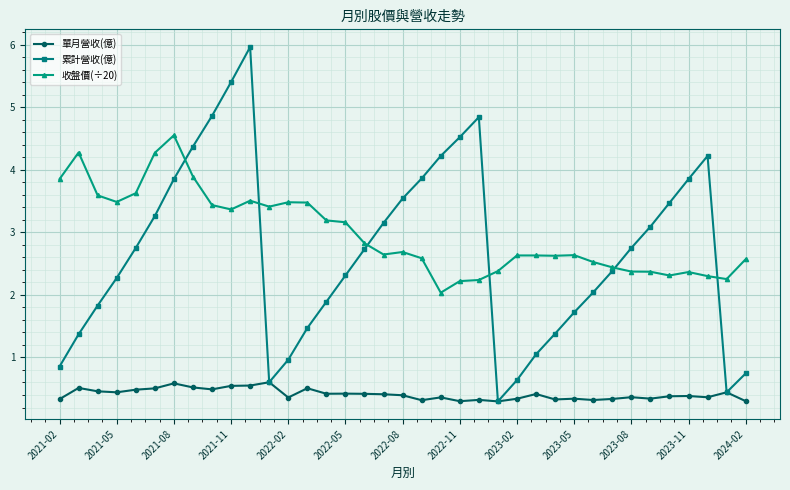

What is the smallest value displayed?

0.3